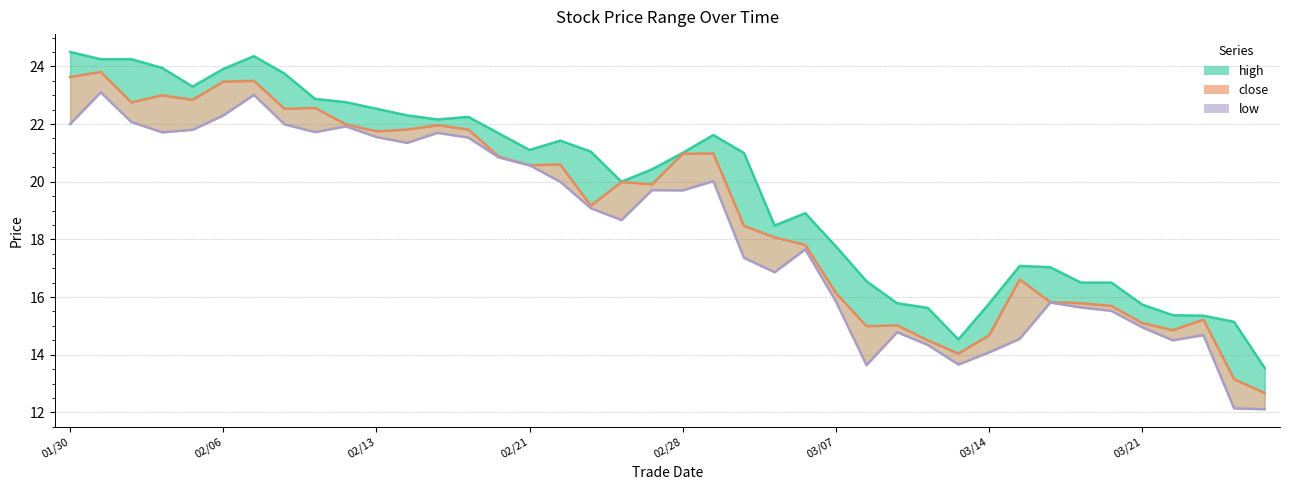

What is the average value of the low series?

18.4